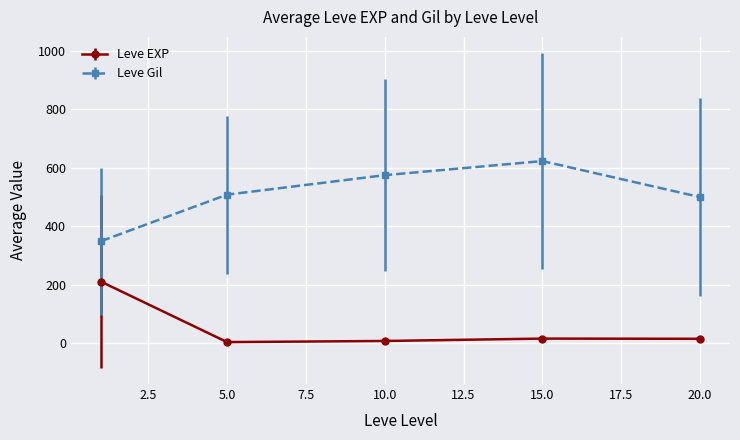

What is the minimum value for Leve Gil?

349.2